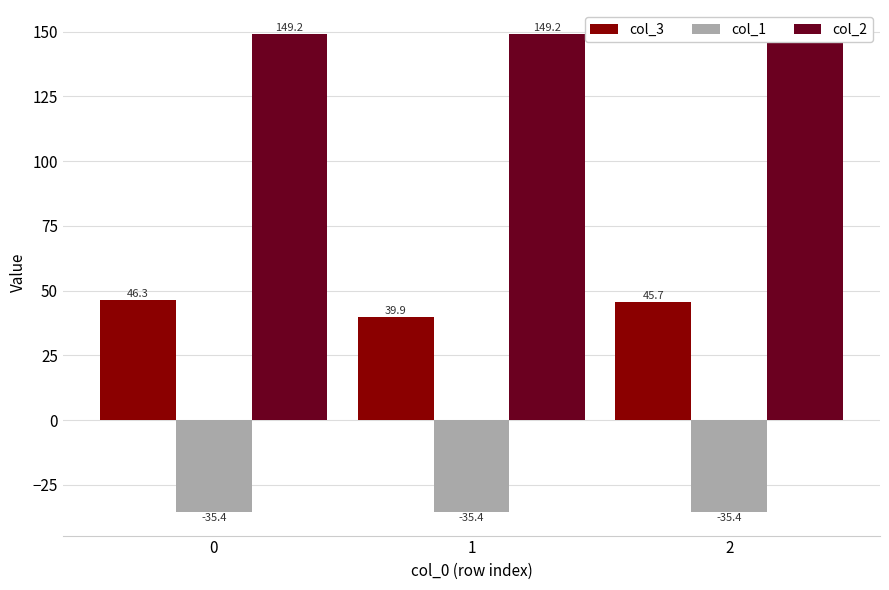

What is the value of the col_1 bar at the 1st from the left?

-35.4